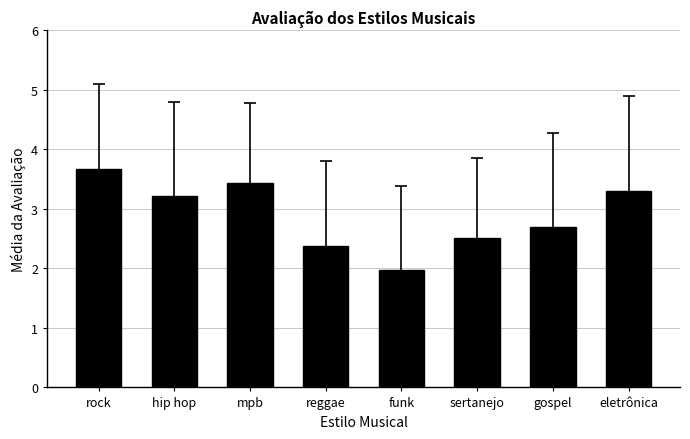

Rank the categories by value from highest to lowest.

rock, mpb, eletrônica, hip hop, gospel, sertanejo, reggae, funk